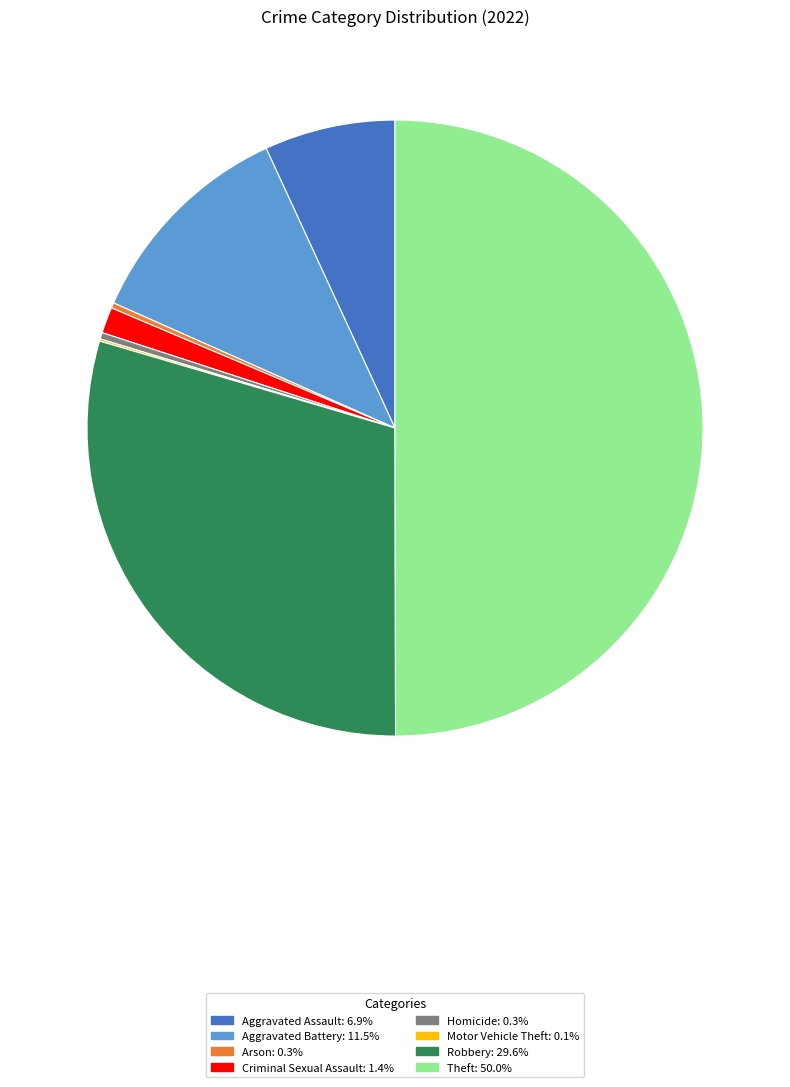

Between Robbery and Theft, which is larger?

Theft